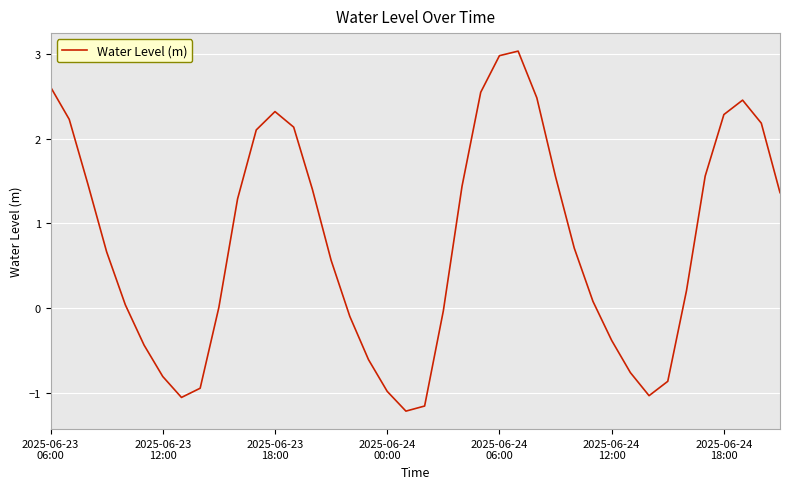

What is the average value?

0.8